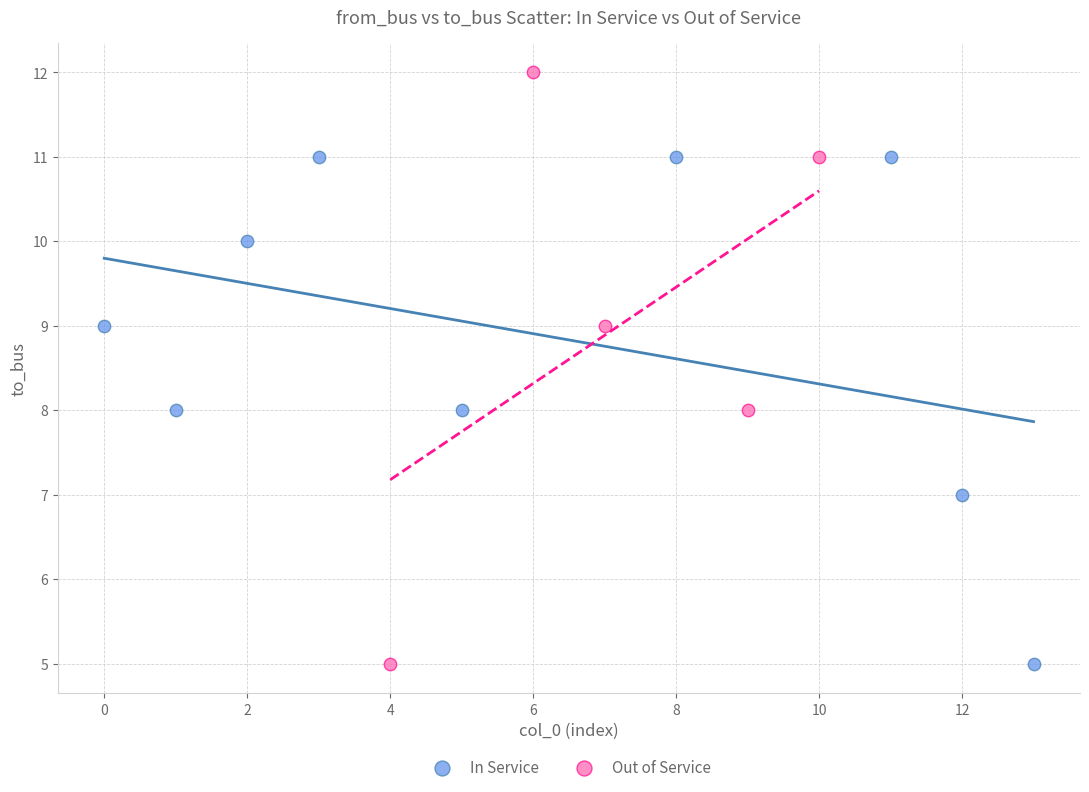

Which series reaches the maximum Y coordinate?

Out of Service